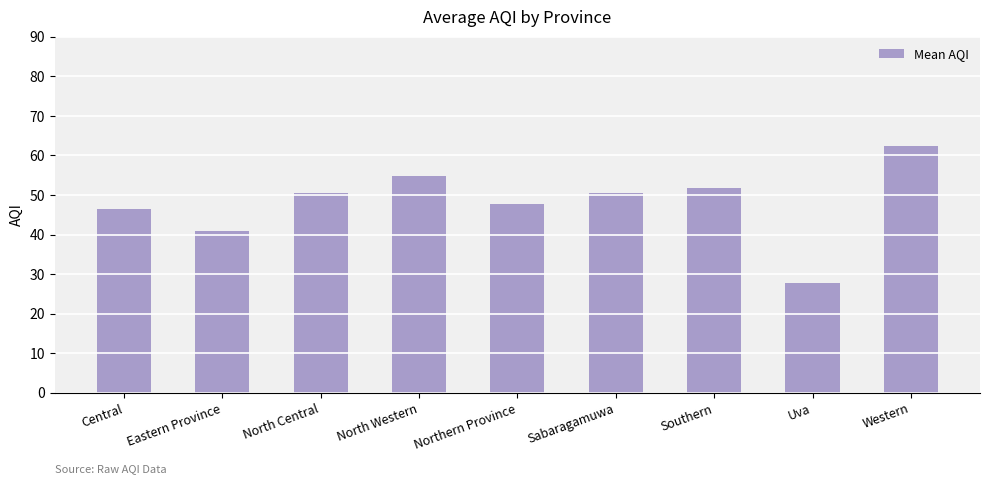

Which category has the highest value across all series?

Western